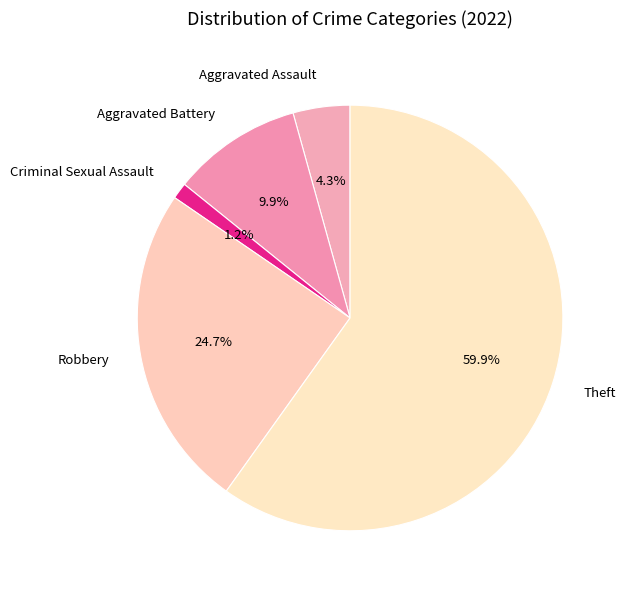

Approximately how many times larger is the value at Aggravated Battery compared to Aggravated Assault?

2.3